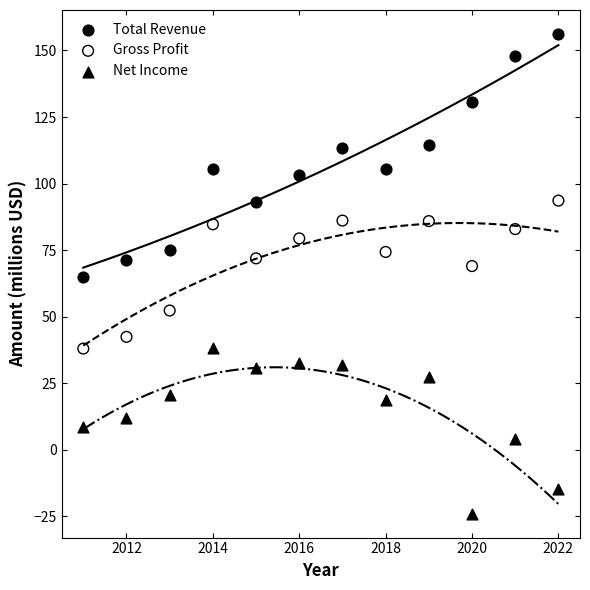

Which series reaches the minimum Y coordinate?

Net Income